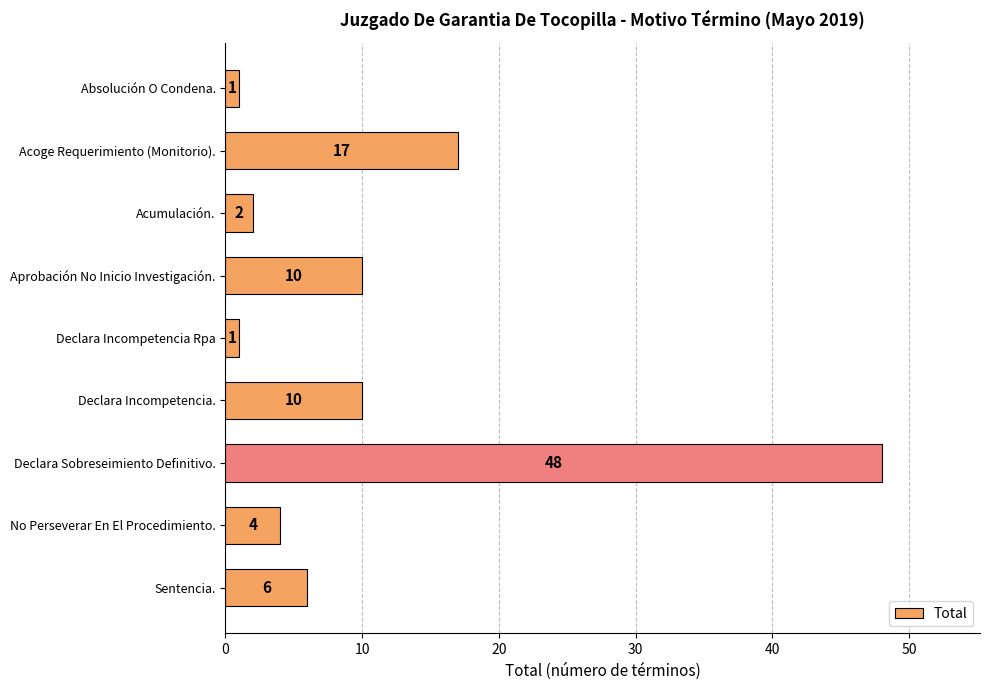

How many bars are there in total?

9